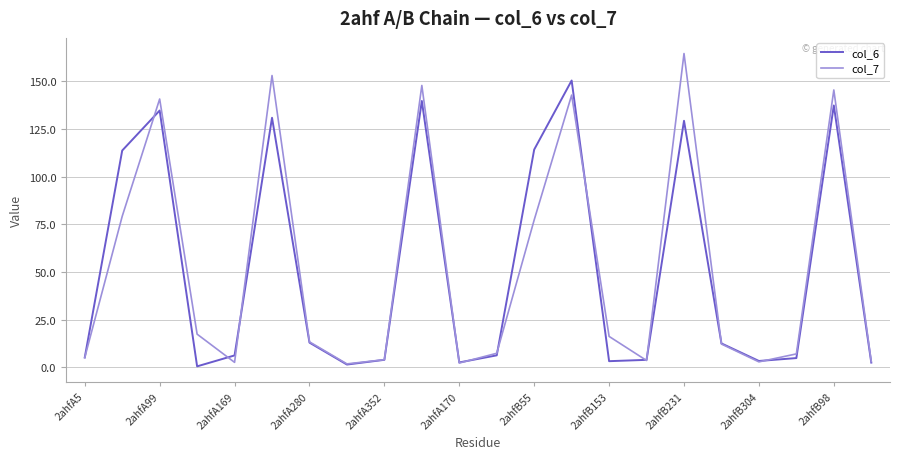

Which series has the largest range (max minus min)?

col_7